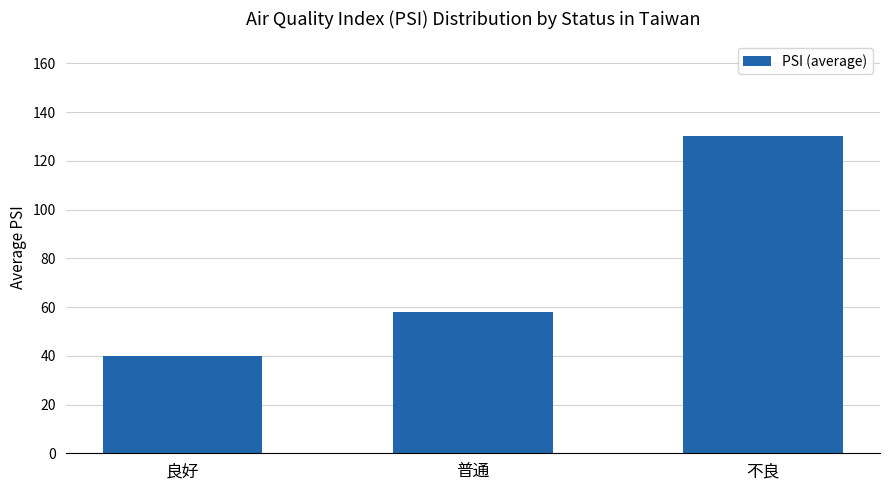

Read the value at 良好.

40.1